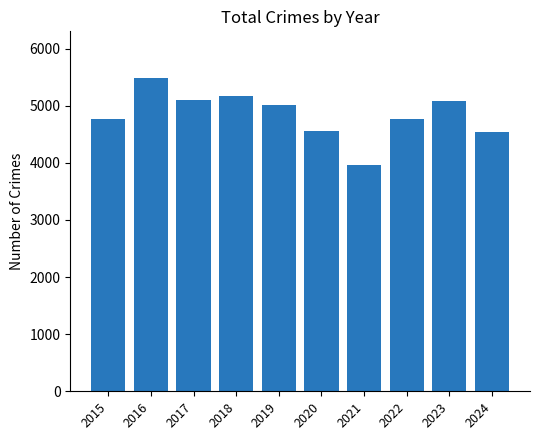

What is the smallest value displayed?

3970